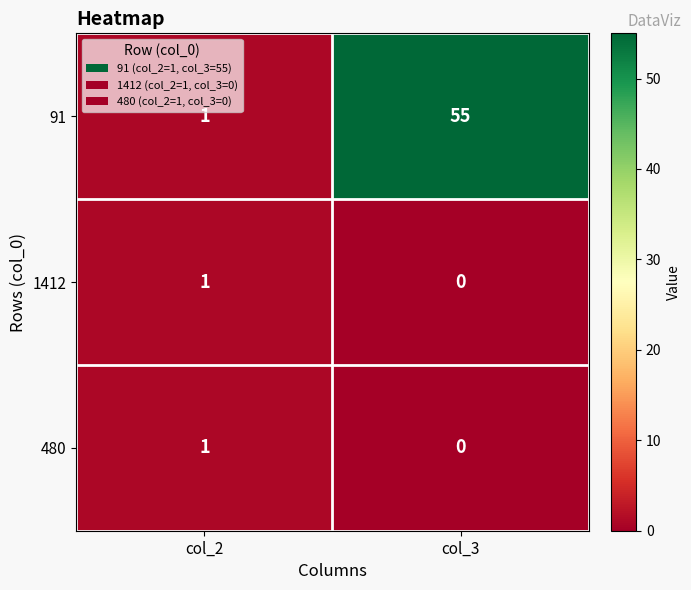

At how many categories does at least one series exceed 41?

1